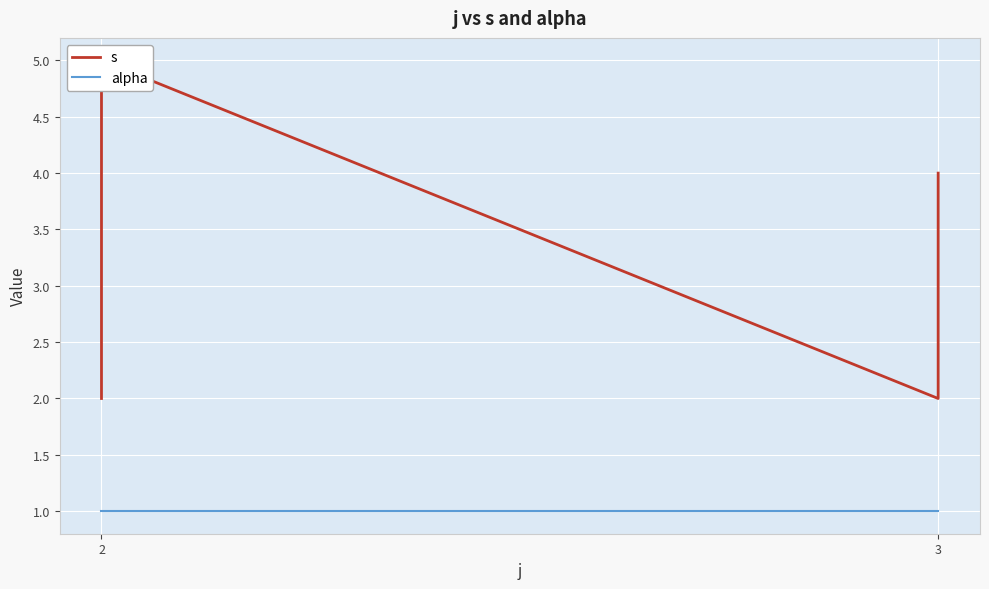

The alpha series shows 1 at 3. True or false?

False